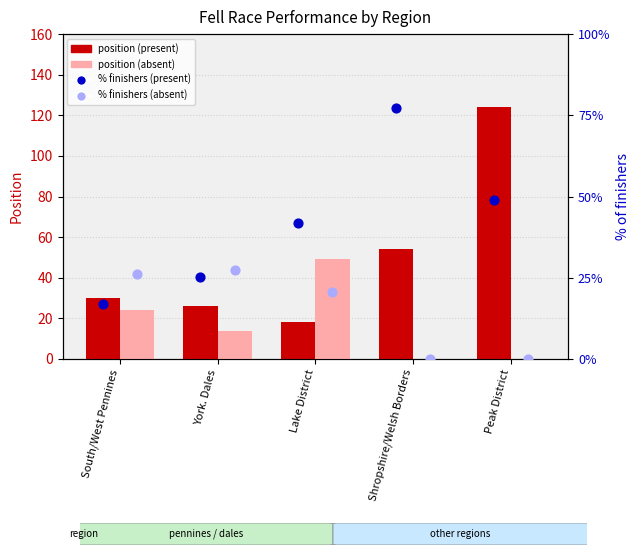

What is the total value across all series at Lake District?

67.6